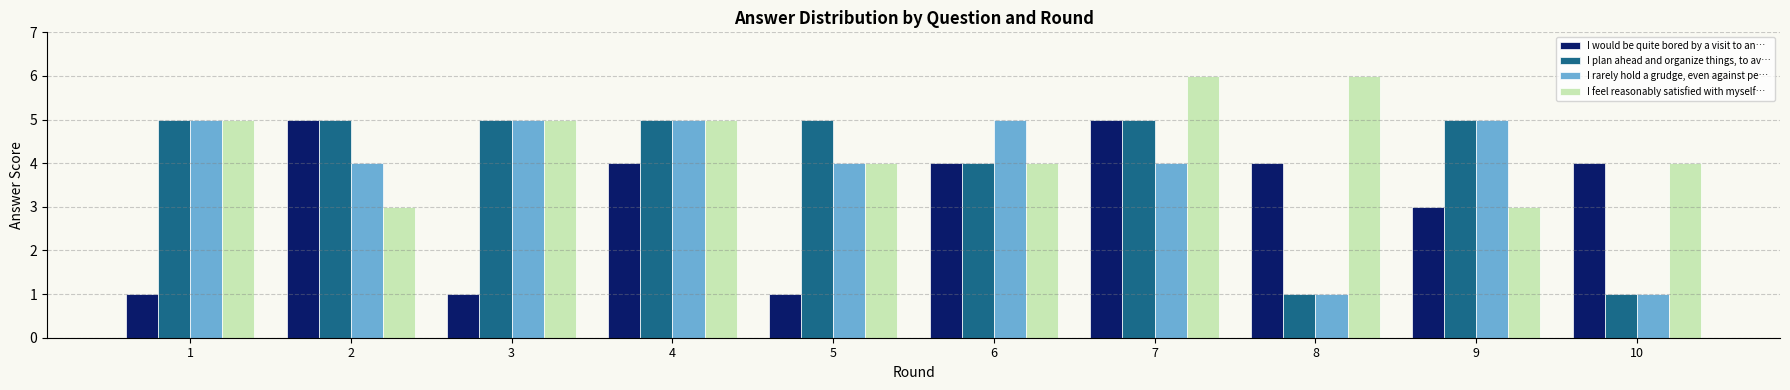

How many data points in I rarely hold a grudge, even against pe… are less than 5?

5